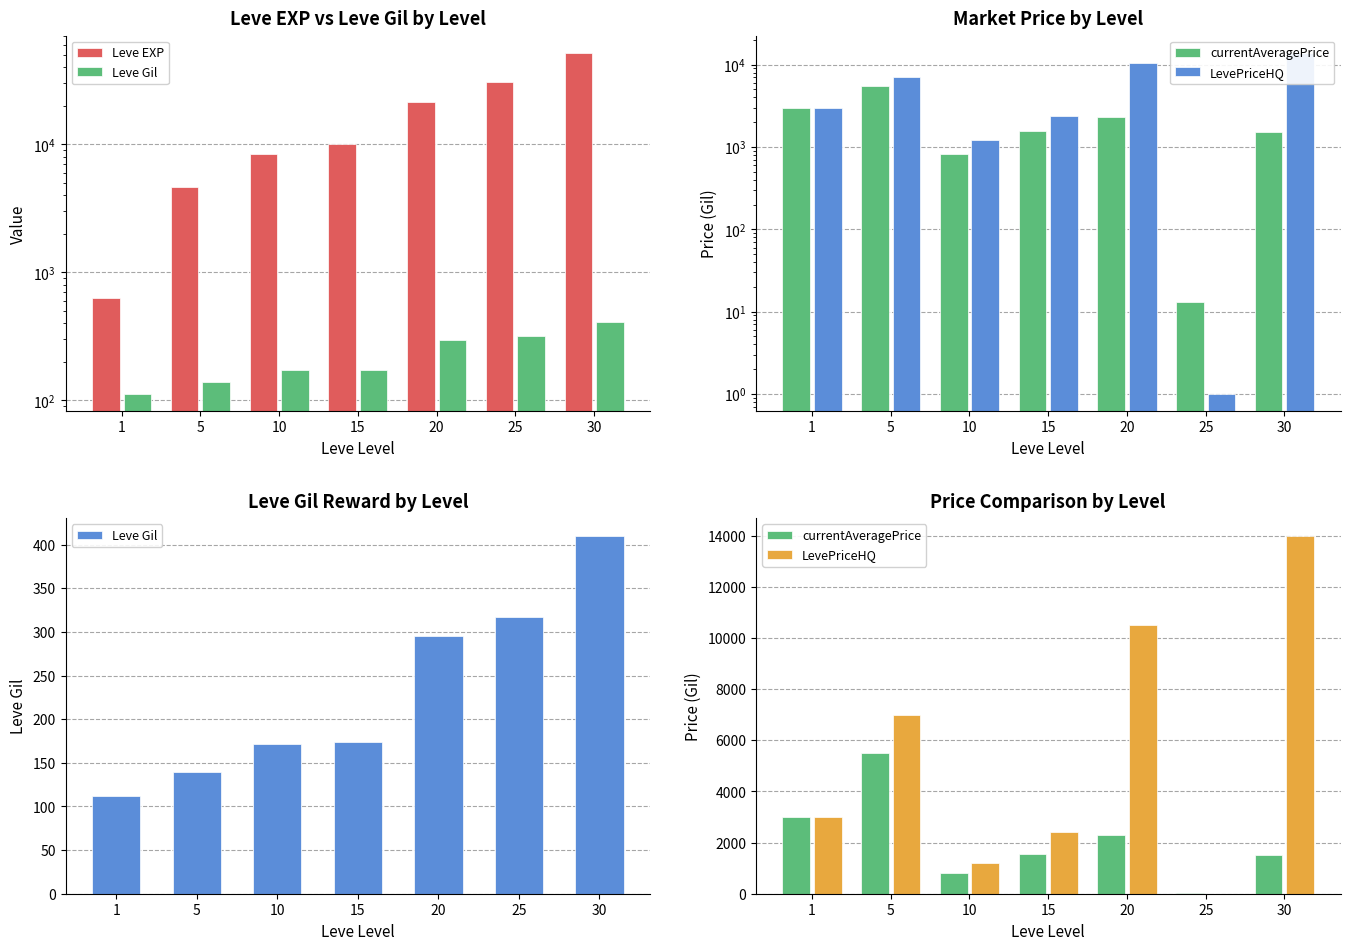

What is the value of the currentAveragePrice bar at the 6th from the left?

13